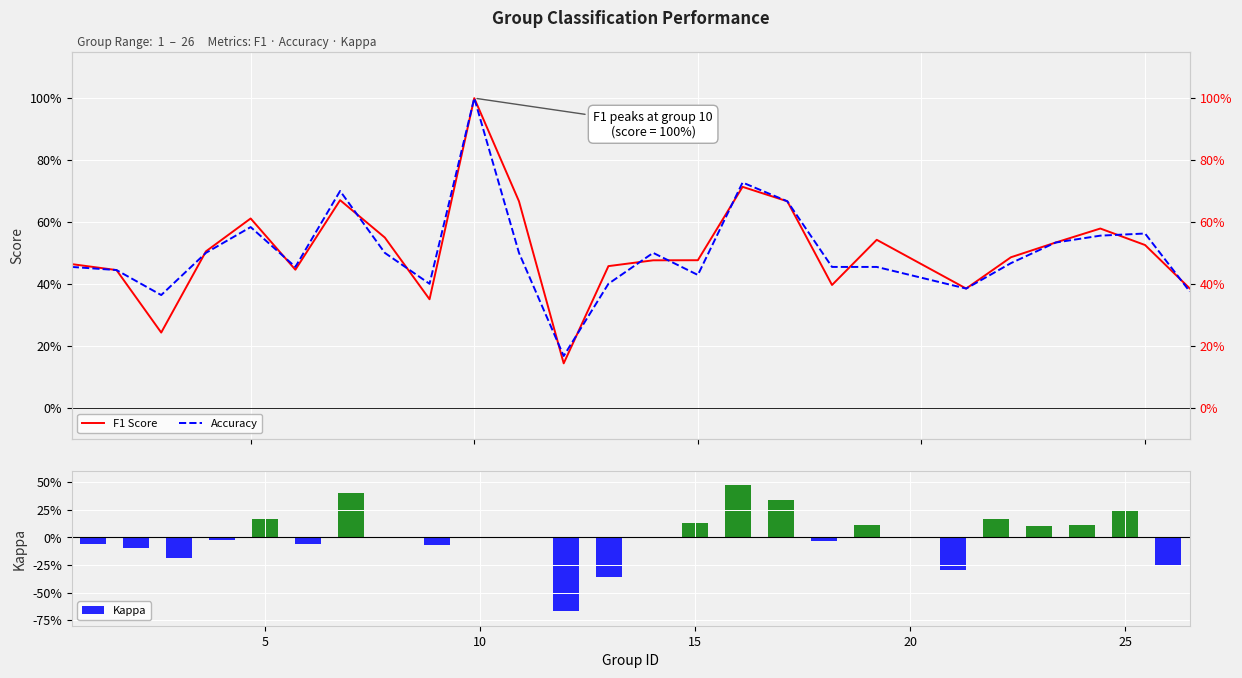

At 10, list the series in order from largest to smallest.

Accuracy, F1 Score, Kappa